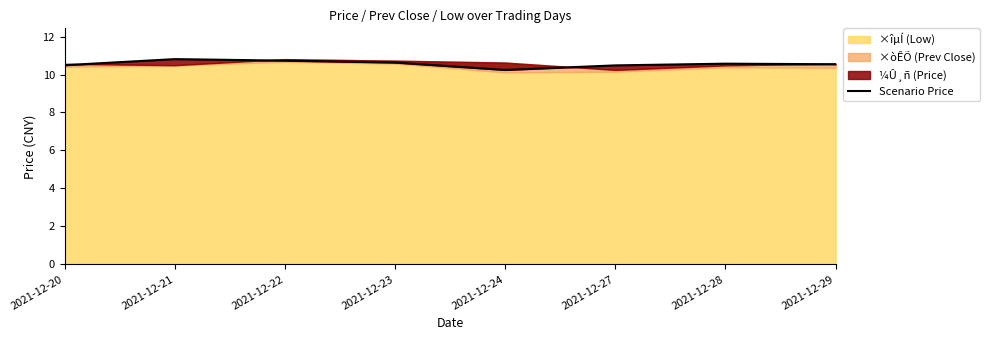

What is the greatest value displayed?

10.8